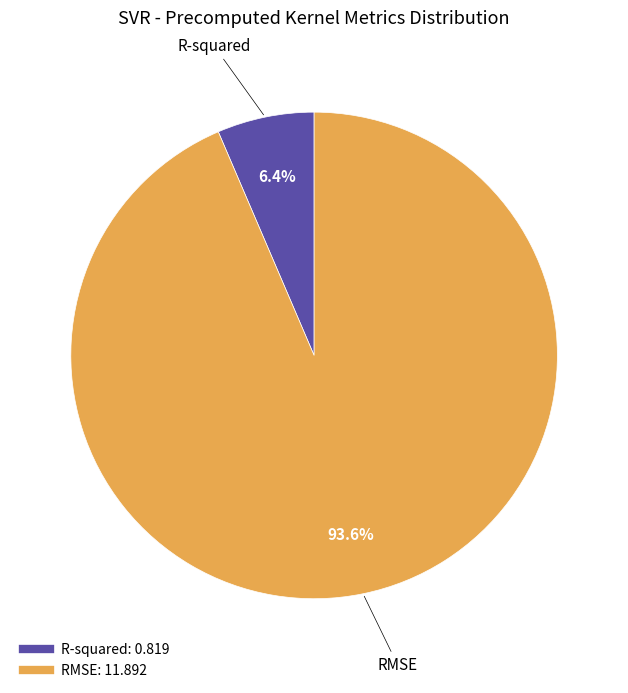

The RMSE slice represents 94% of the pie. True or false?

True